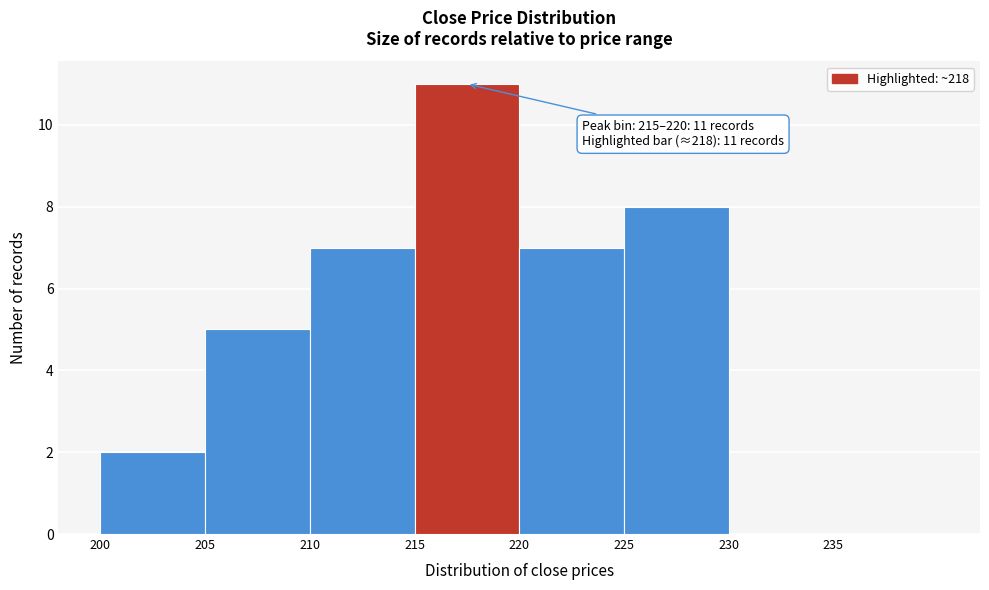

Over which range of the x-axis is the bar tallest?

215 to 220